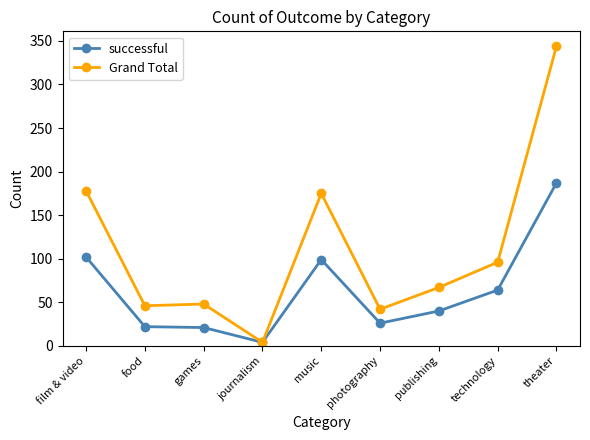

What is the maximum value shown in the chart?

344